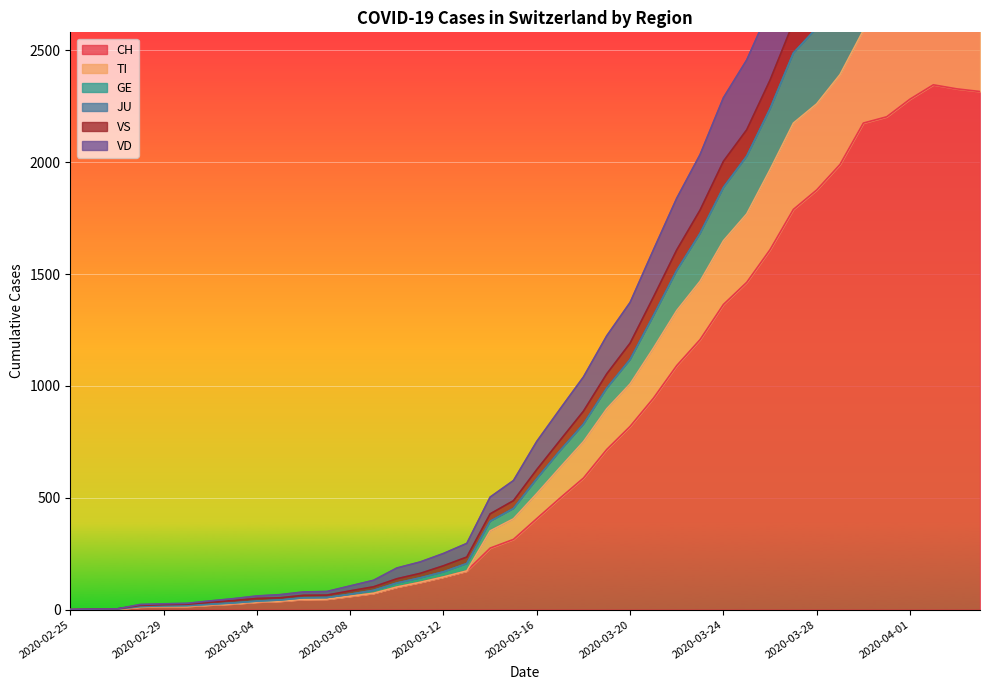

At which label does CH first exceed 407?

2020-03-17